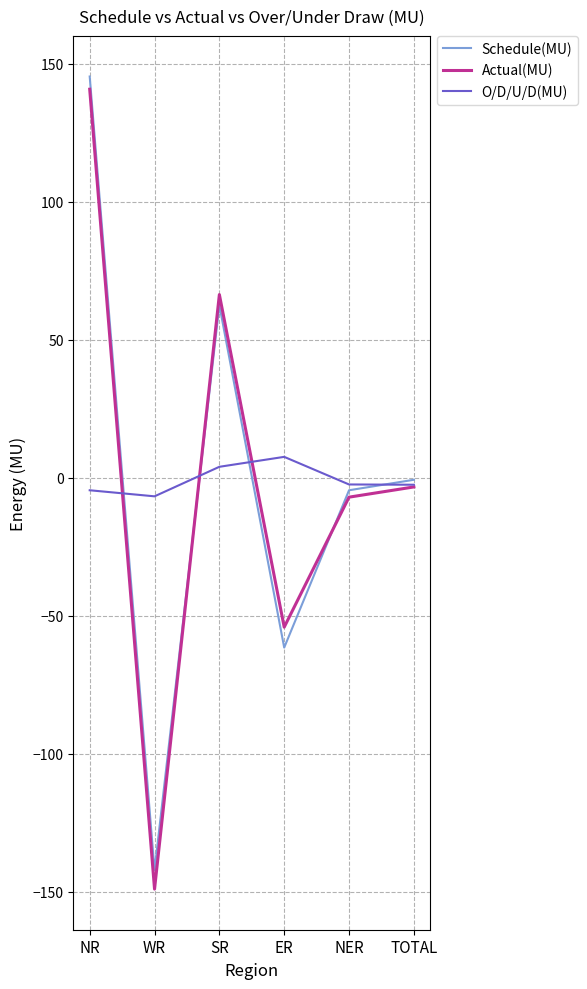

What is the total value across all series at ER?

-108.3